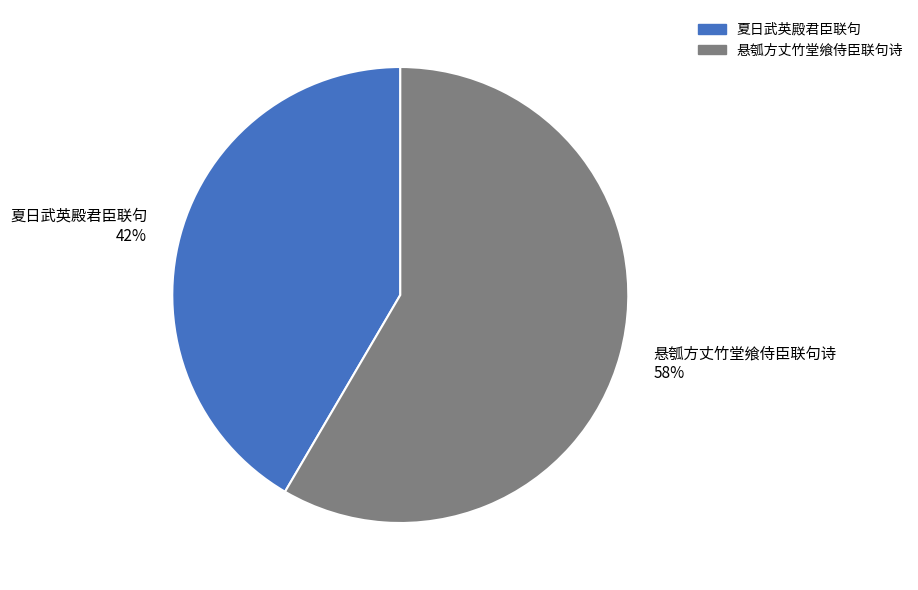

To the nearest percent, what is the combined percentage of 夏日武英殿君臣联句 and 悬瓠方丈竹堂飨侍臣联句诗?

100%